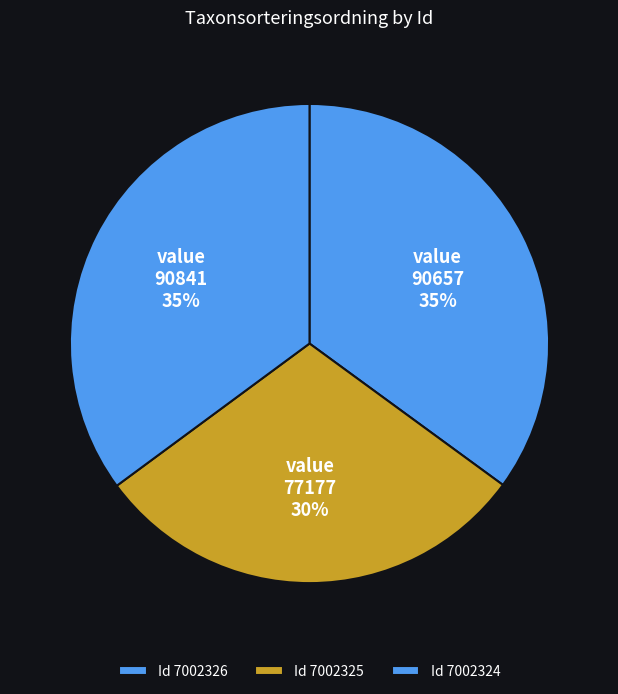

Which slice is the largest?

7002324